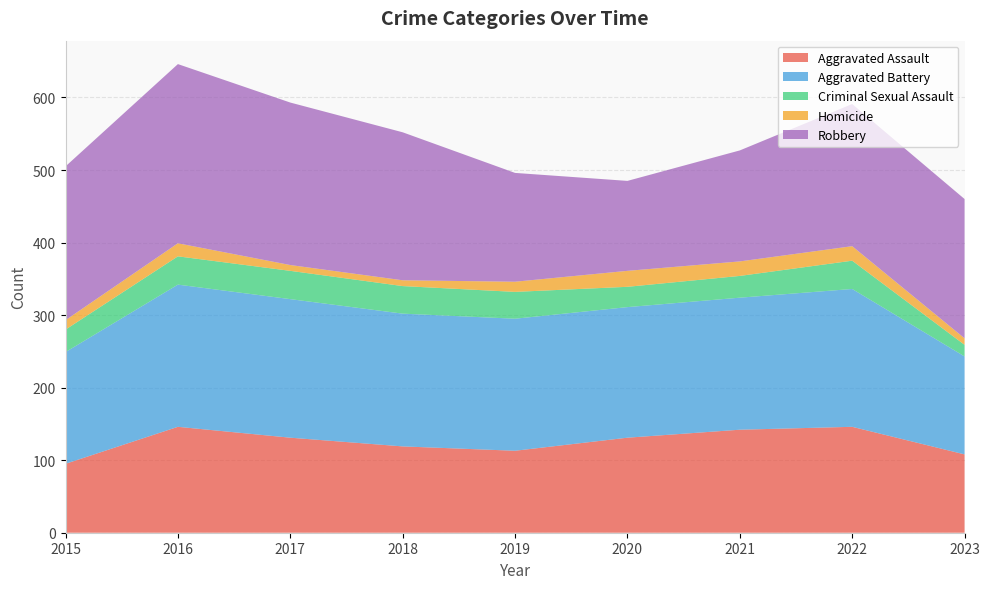

Reading left to right, list all the values displayed in this chart.

Aggravated Assault: 2015=95	2016=146	2017=131	2018=119	2019=113	2020=131	2021=142	2022=146	2023=108
Aggravated Battery: 2015=154	2016=196	2017=191	2018=183	2019=182	2020=180	2021=182	2022=190	2023=135
Criminal Sexual Assault: 2015=31	2016=39	2017=39	2018=38	2019=37	2020=28	2021=30	2022=39	2023=16
Homicide: 2015=13	2016=18	2017=8	2018=8	2019=14	2020=22	2021=20	2022=20	2023=9
Robbery: 2015=212	2016=247	2017=224	2018=204	2019=150	2020=124	2021=153	2022=196	2023=192